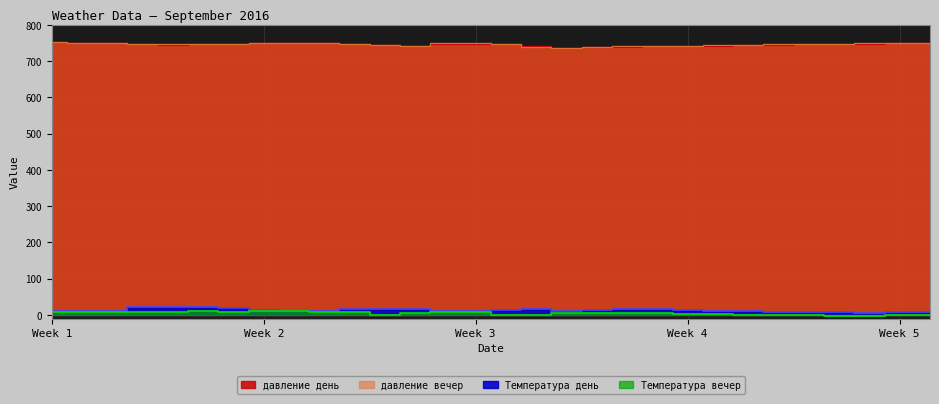

True or false: давление день and Температура день cross at least once.

False